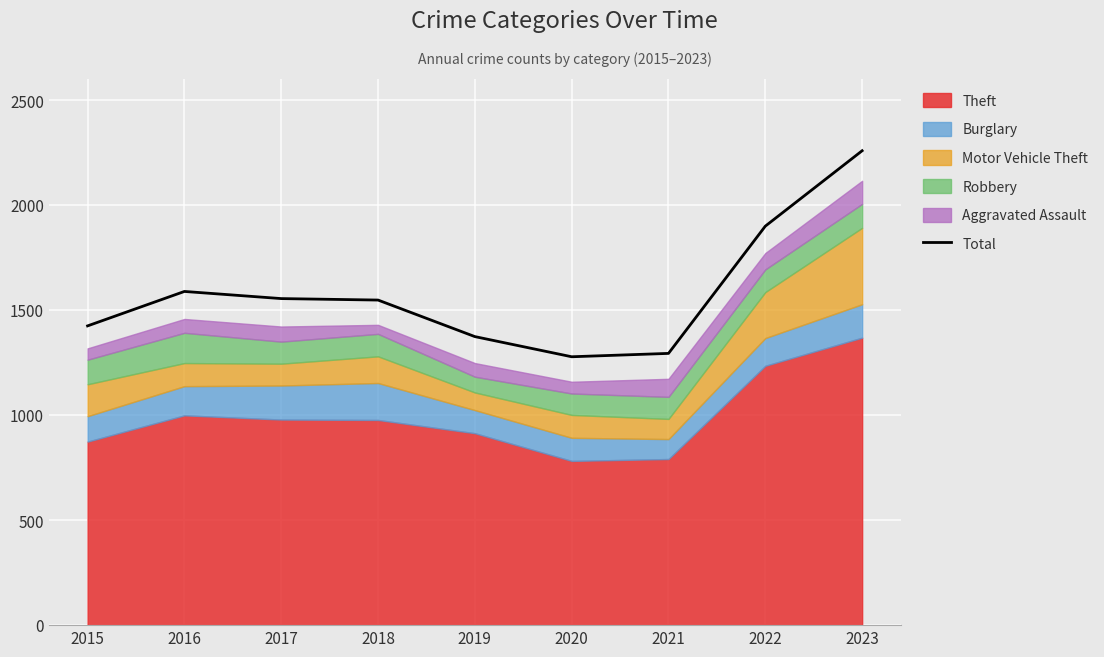

Reading left to right, list all the values displayed in this chart.

1425	1589	1555	1548	1374	1278	1294	1900	2259